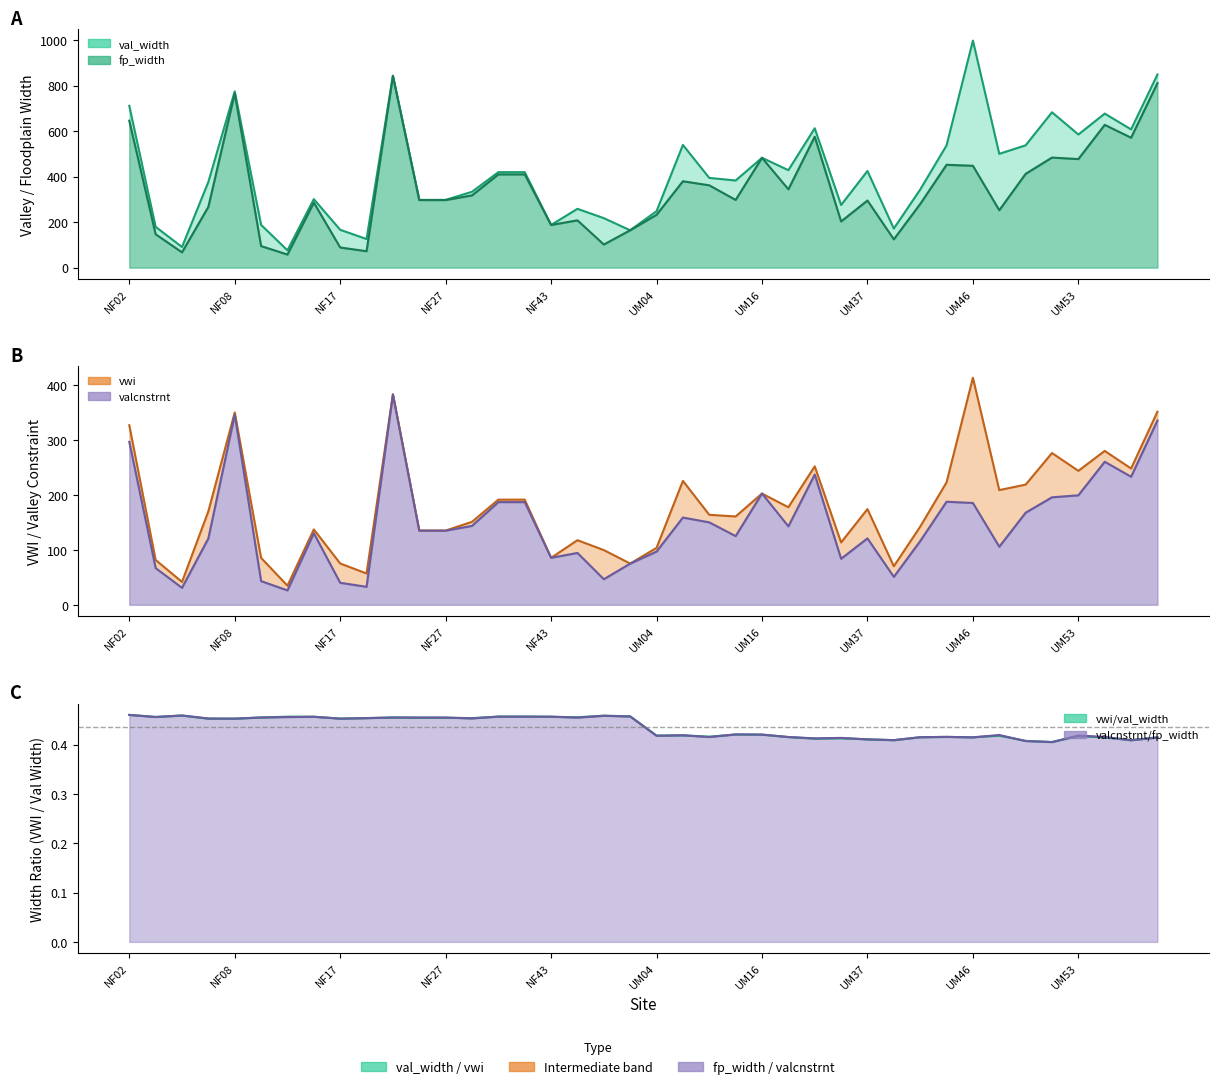

Which series has the largest total across all categories?

val_width